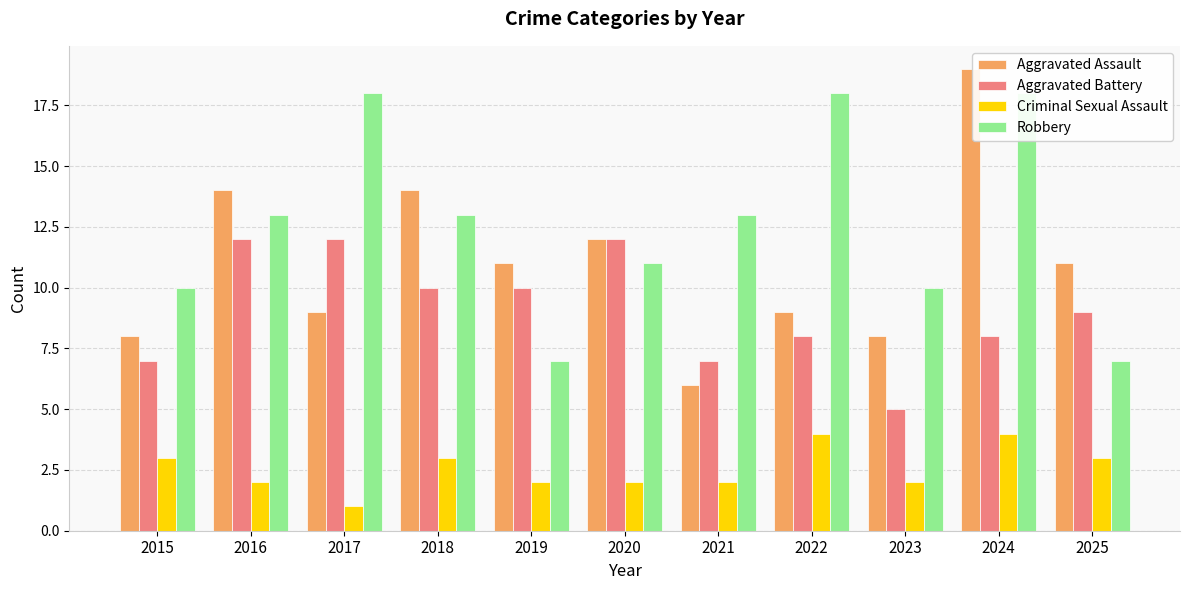

What is the approximate value of Robbery at 2021, to the nearest 10?

10